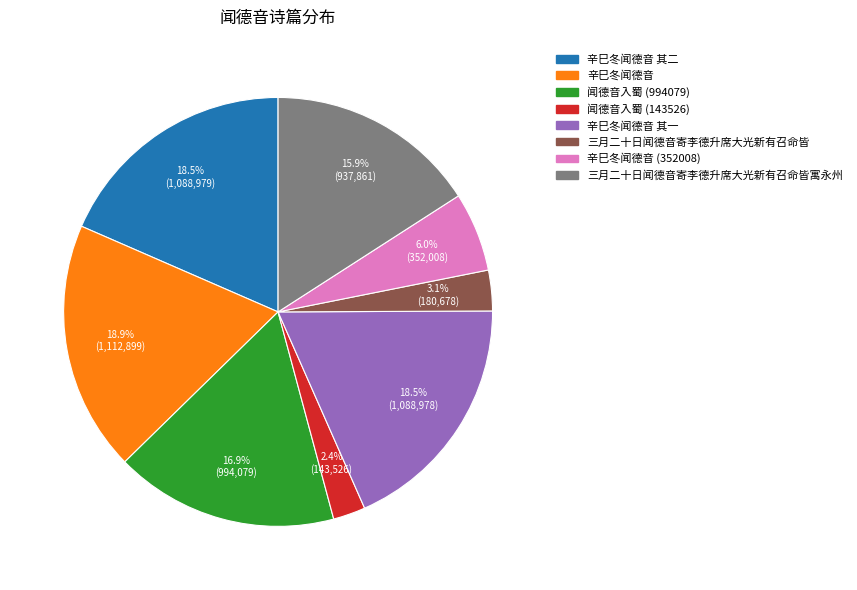

Which slice is the smallest?

闻德音入蜀 (143526)